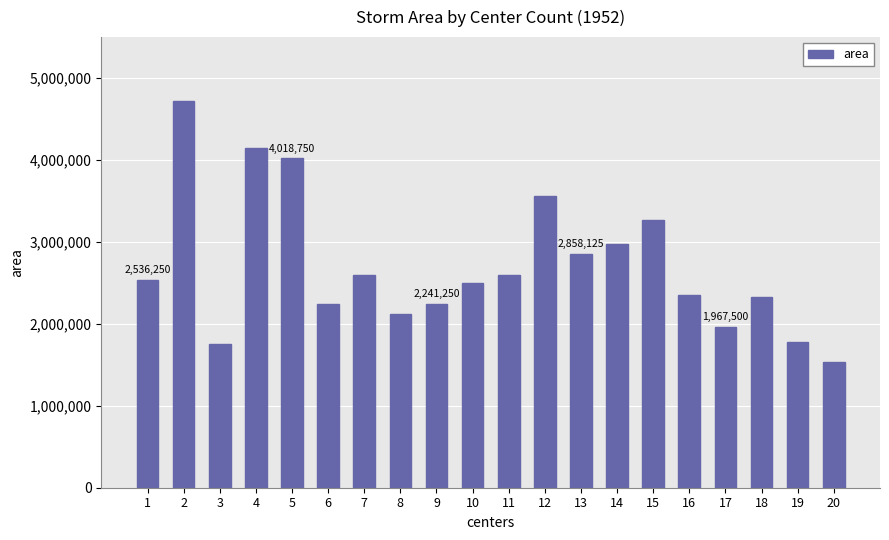

What is the smallest value displayed?

1530625